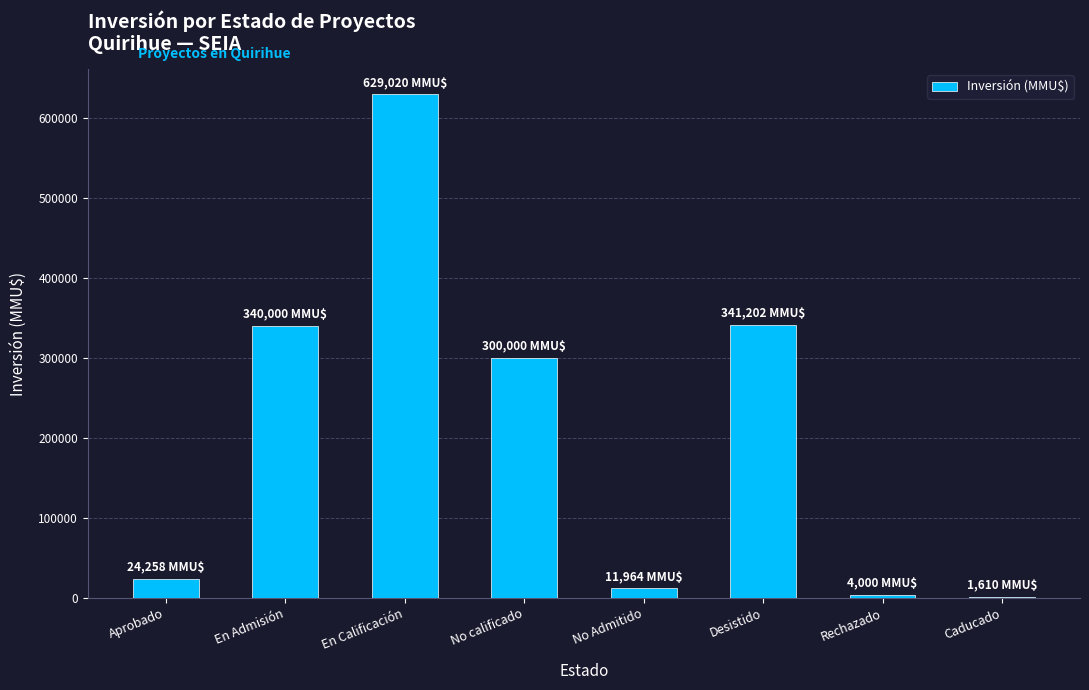

What is the sum of the values at Aprobado and En Calificación?

653278